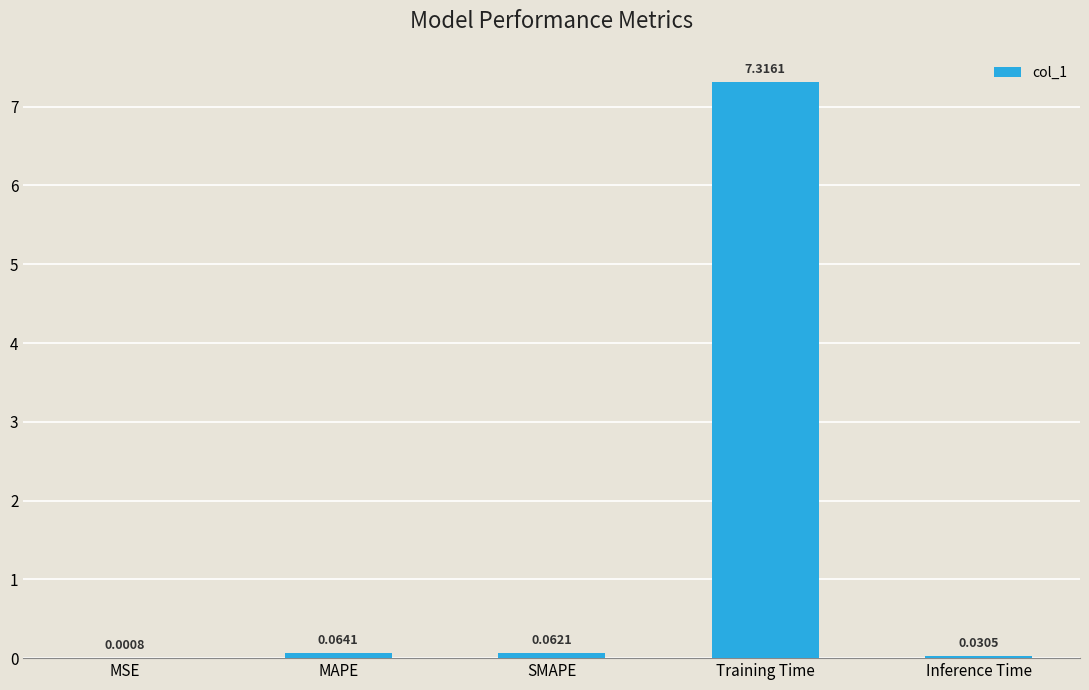

Count the number of data series in this chart.

1